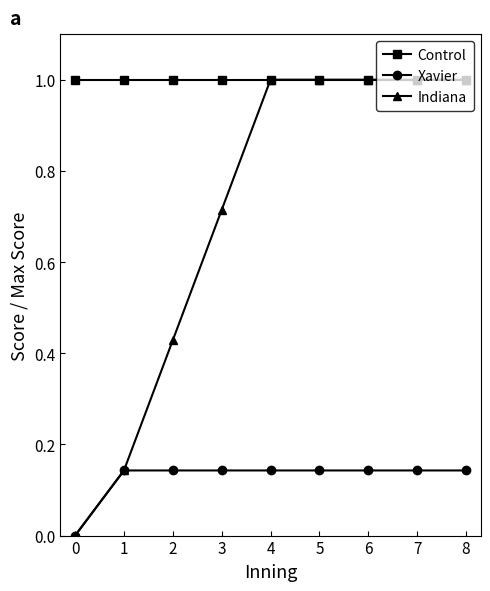

What value does the Indiana series have at 4?

1.0